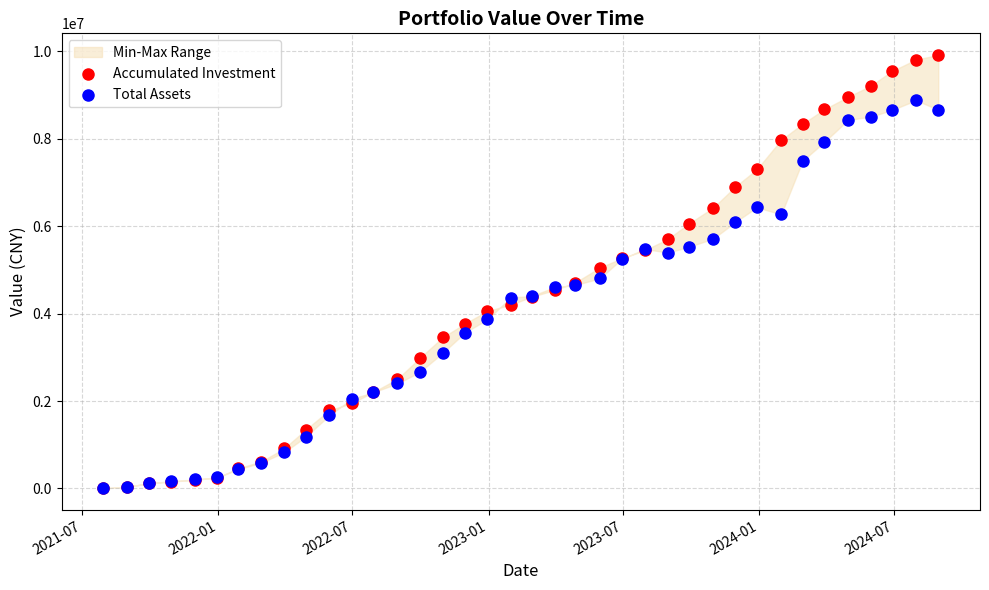

What are all the series names shown in the legend?

Accumulated Investment, Total Assets